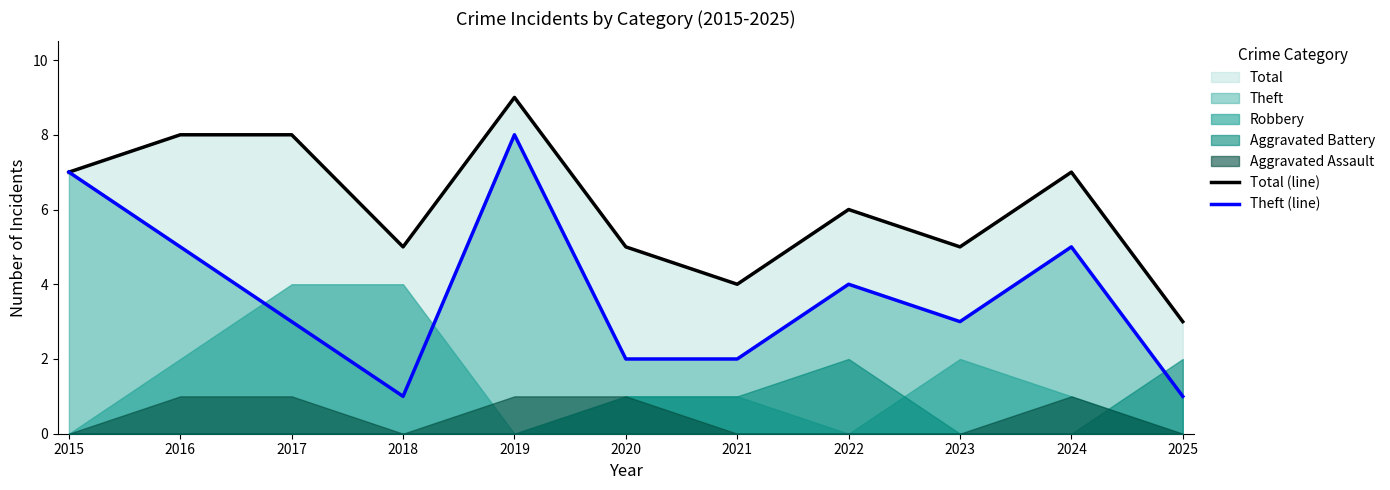

True or false: Theft (line) has a value of 6 at 2022.

False